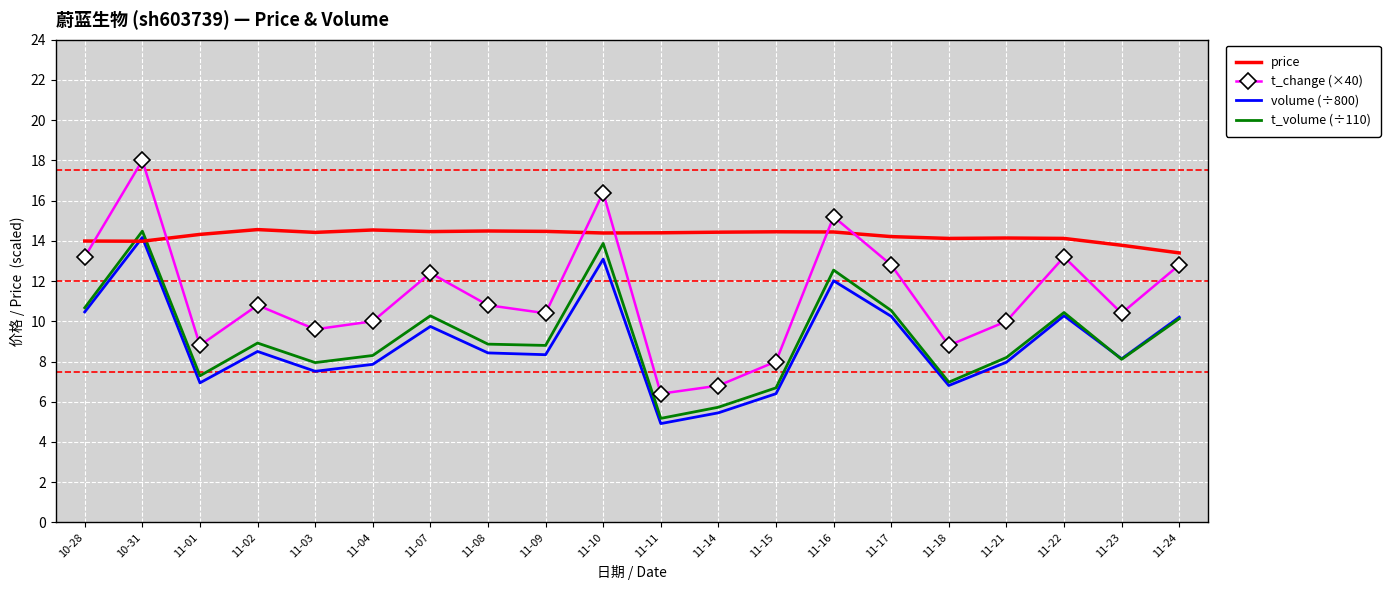

Rank the series at 11-21 from highest to lowest value.

price, t_change (×40), t_volume (÷110), volume (÷800)